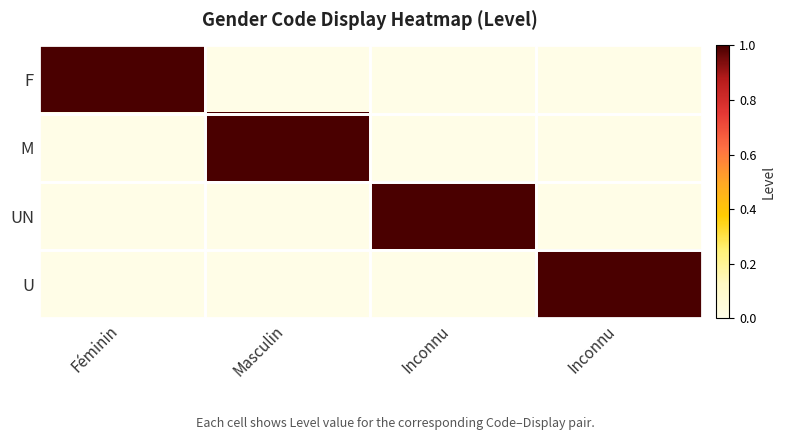

Rank the series by their maximum value, from highest to lowest.

F, M, UN, U